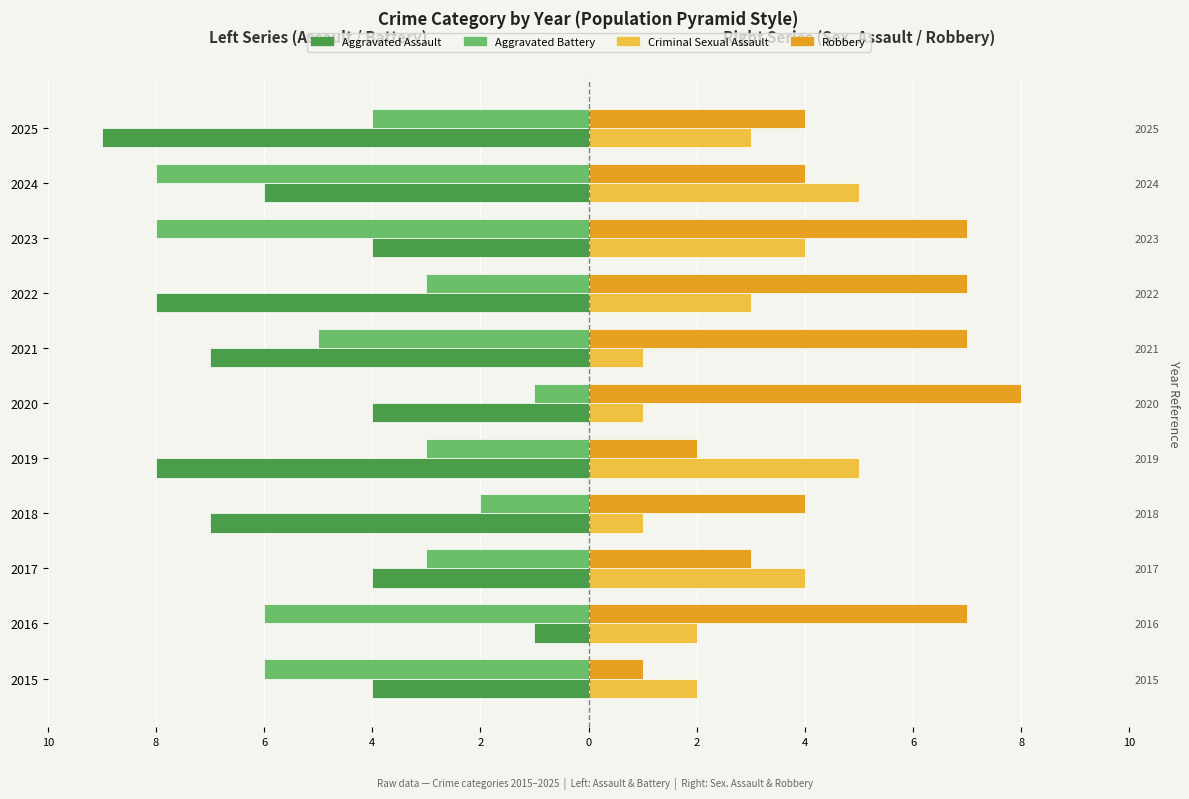

What is the total value across all series at 2016?

2